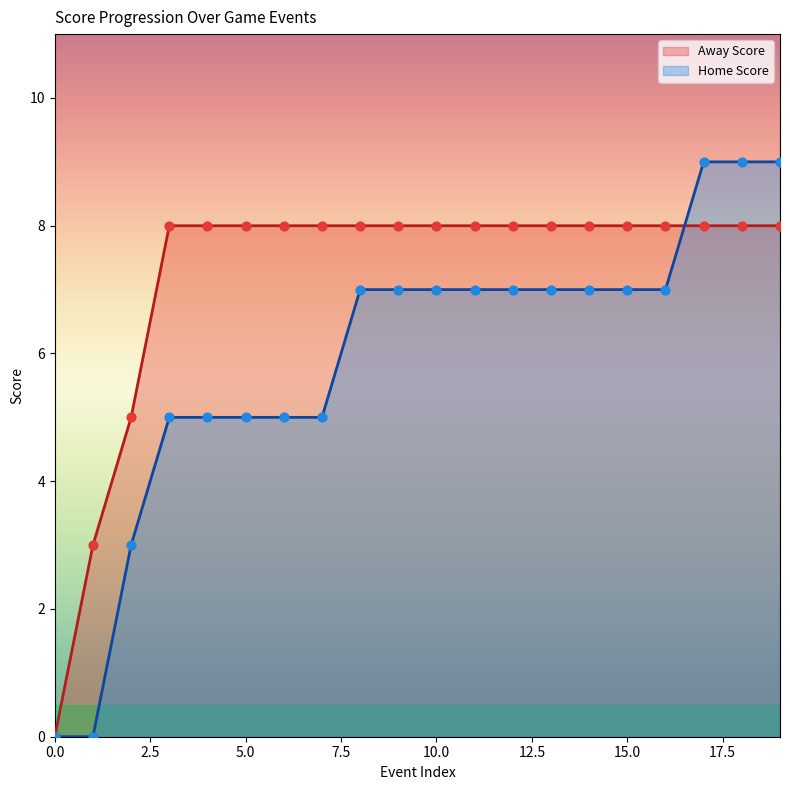

Which series reaches the maximum Y coordinate?

Home Score